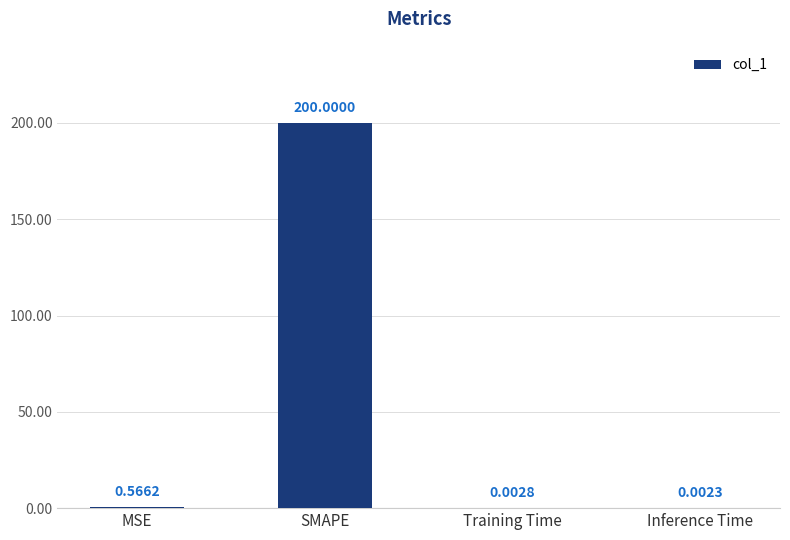

What is the change in value from SMAPE to Inference Time?

-200.0